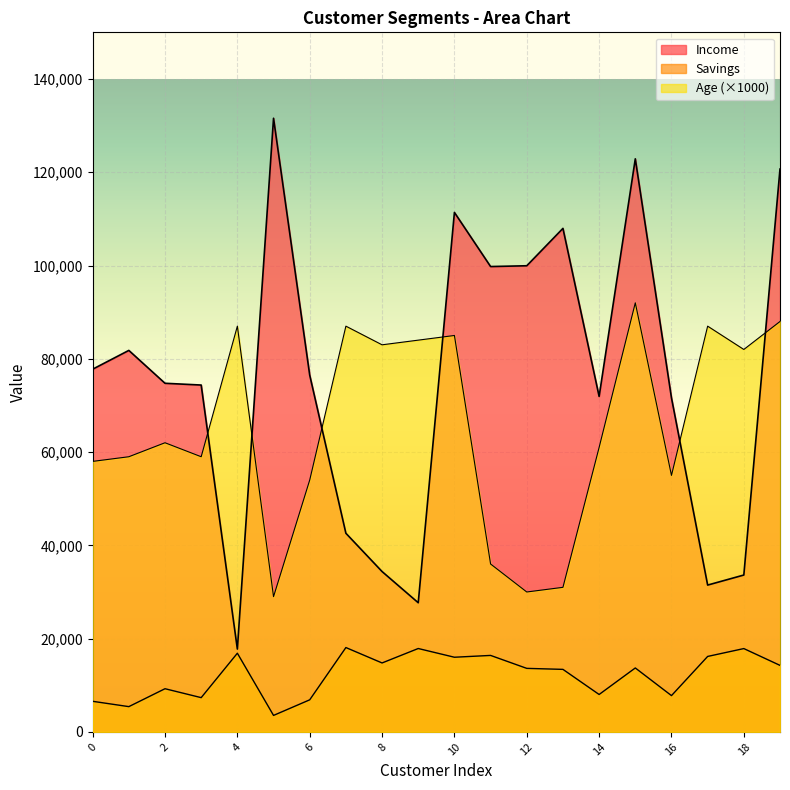

True or false: Age has a value of 146614.0 at 18.

False